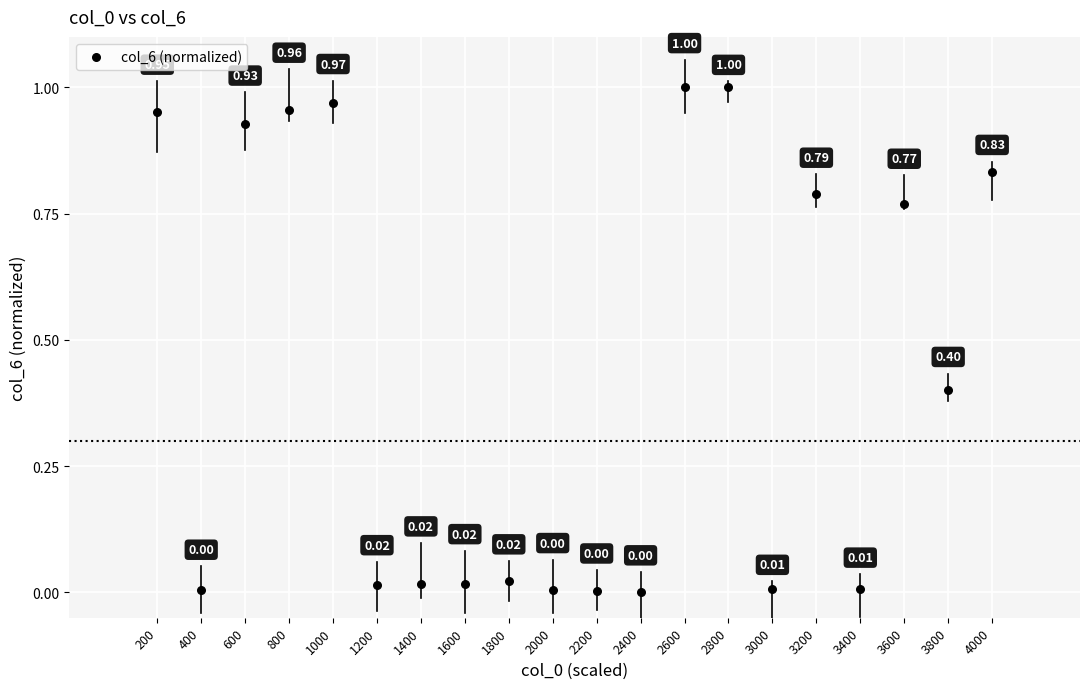

What is the range of X values (max minus min)?

3800.0